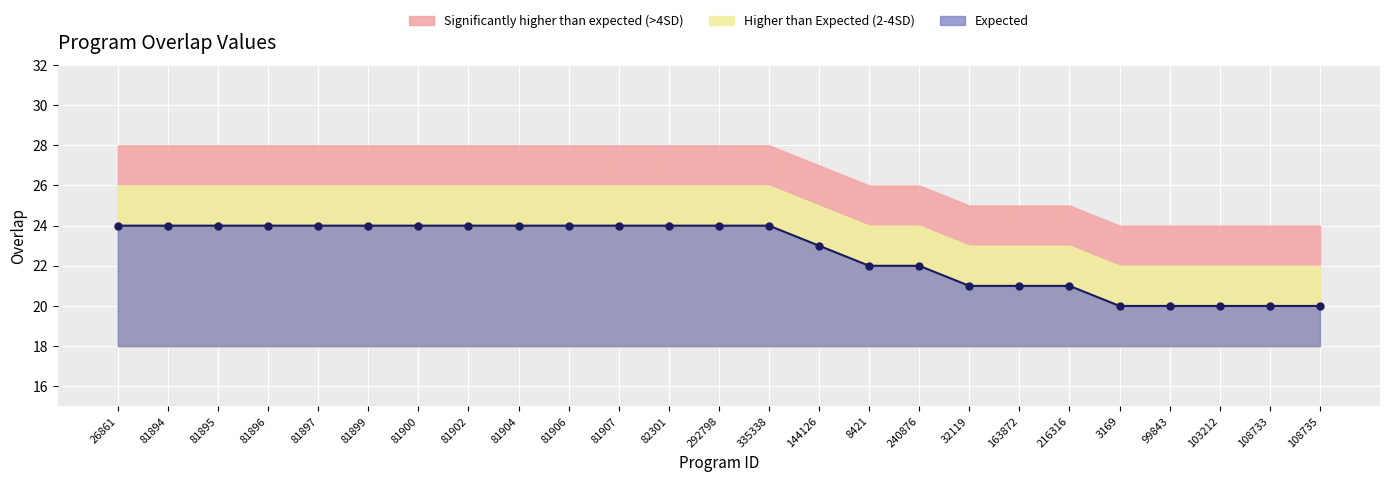

How many higher_than_expected values are between 23 and 26?

20